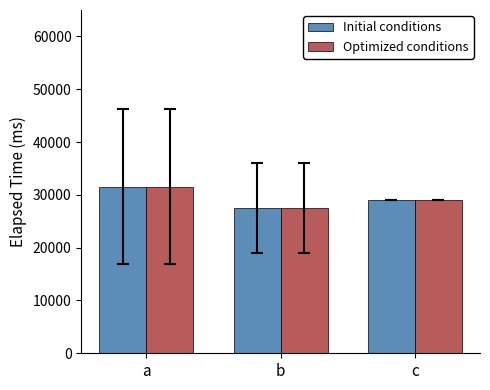

What is the total value across all series at b?

55000